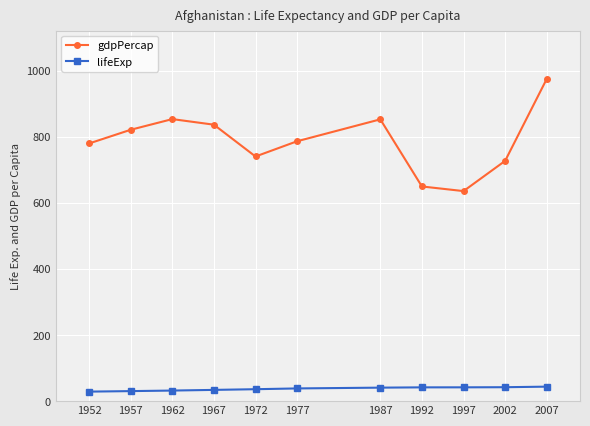

List the series in order of their overall mean, lowest first.

lifeExp, gdpPercap